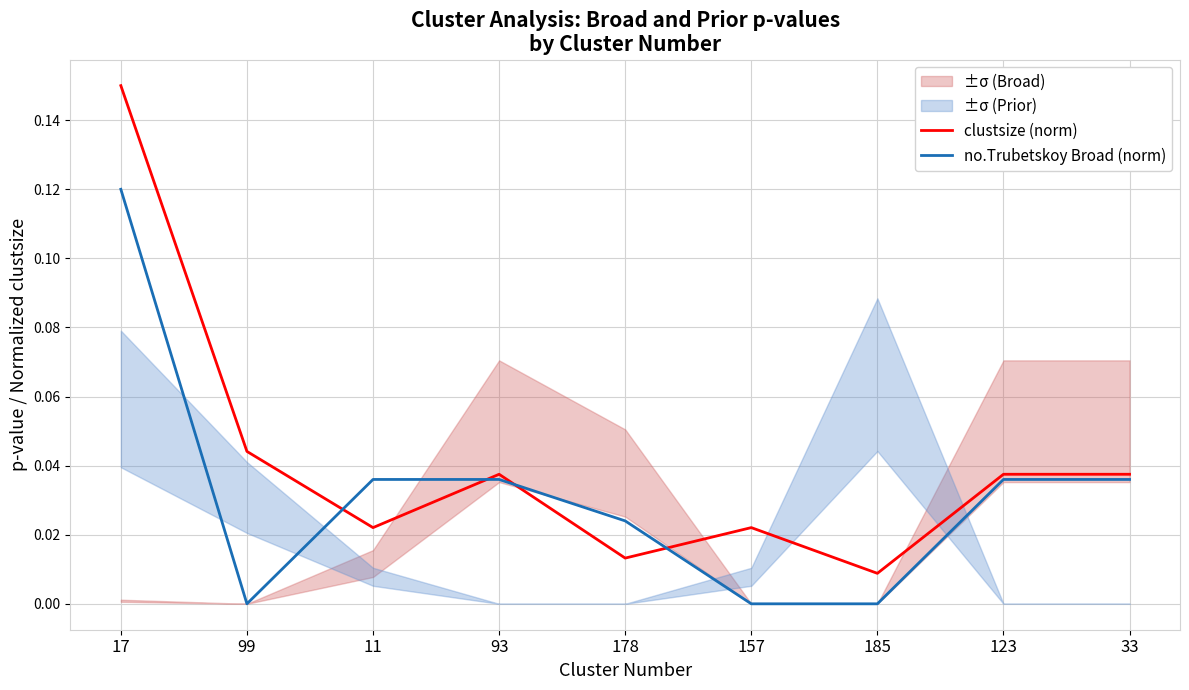

Rank the series by their maximum value, from lowest to highest.

no.Trubetskoy Broad (norm), clustsize (norm)